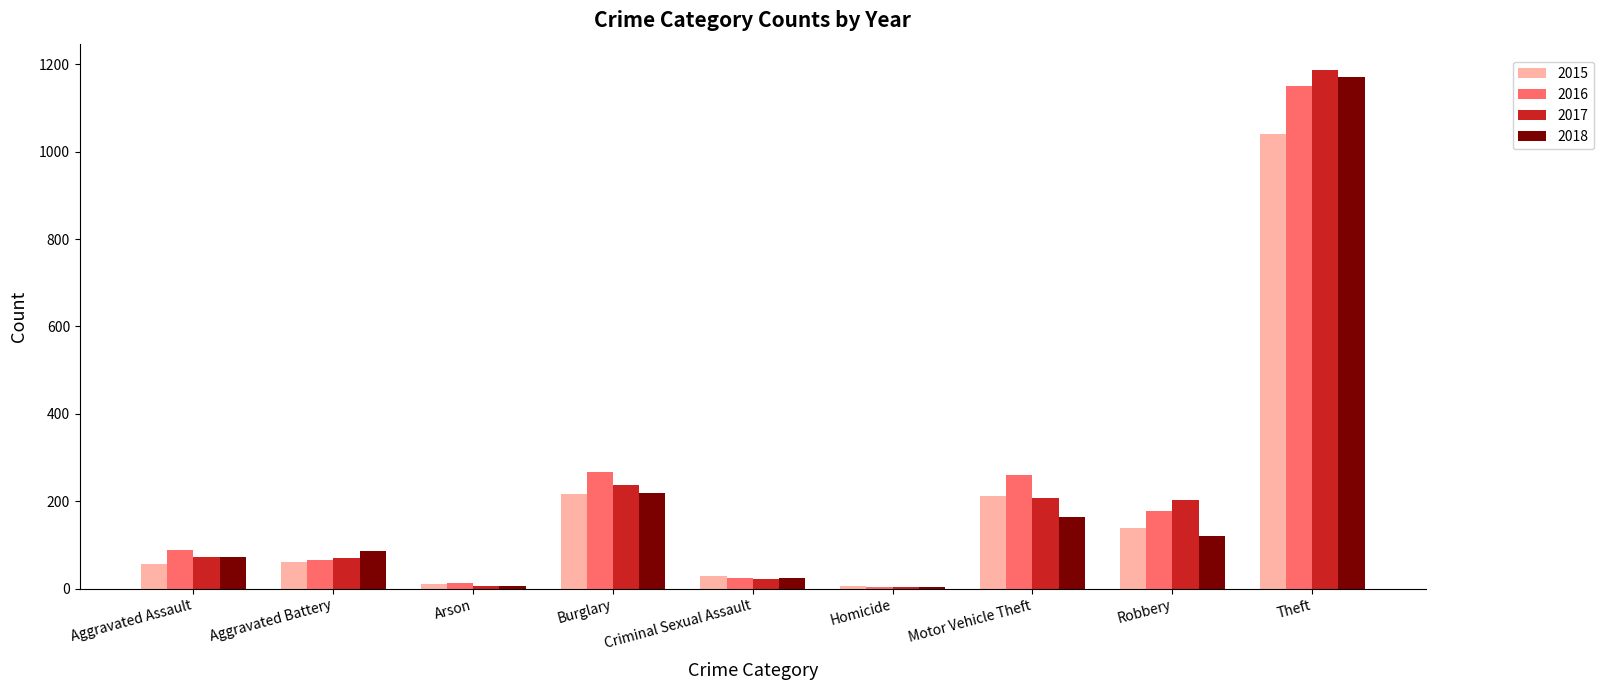

True or false: 2015 has a value of 212 at Motor Vehicle Theft.

True